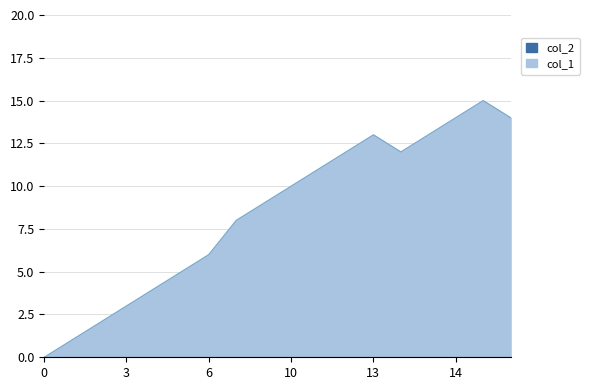

What is the sum of all values?

152